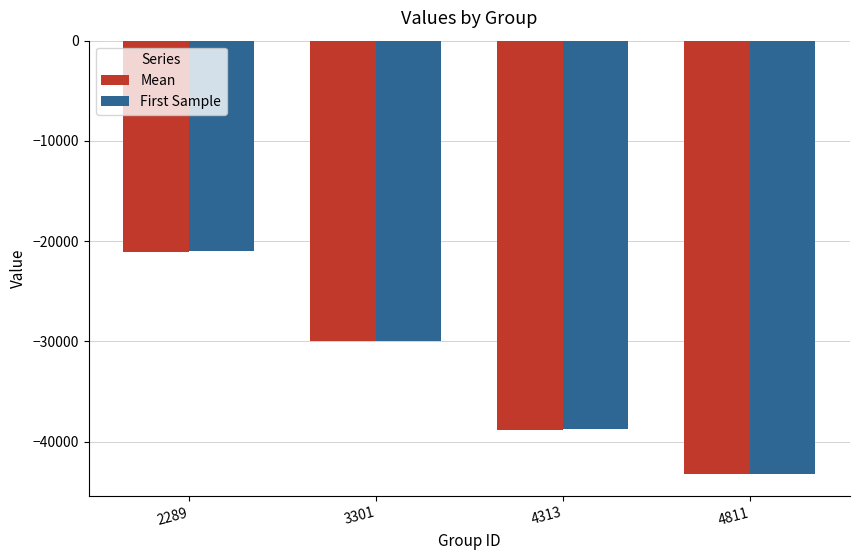

Reading left to right, list all the values displayed in this chart.

Mean: 2289=-21038.9	3301=-29974.7	4313=-38826.4	4811=-43190.1
First Sample: 2289=-21014.0	3301=-30000.0	4313=-38758.0	4811=-43264.0